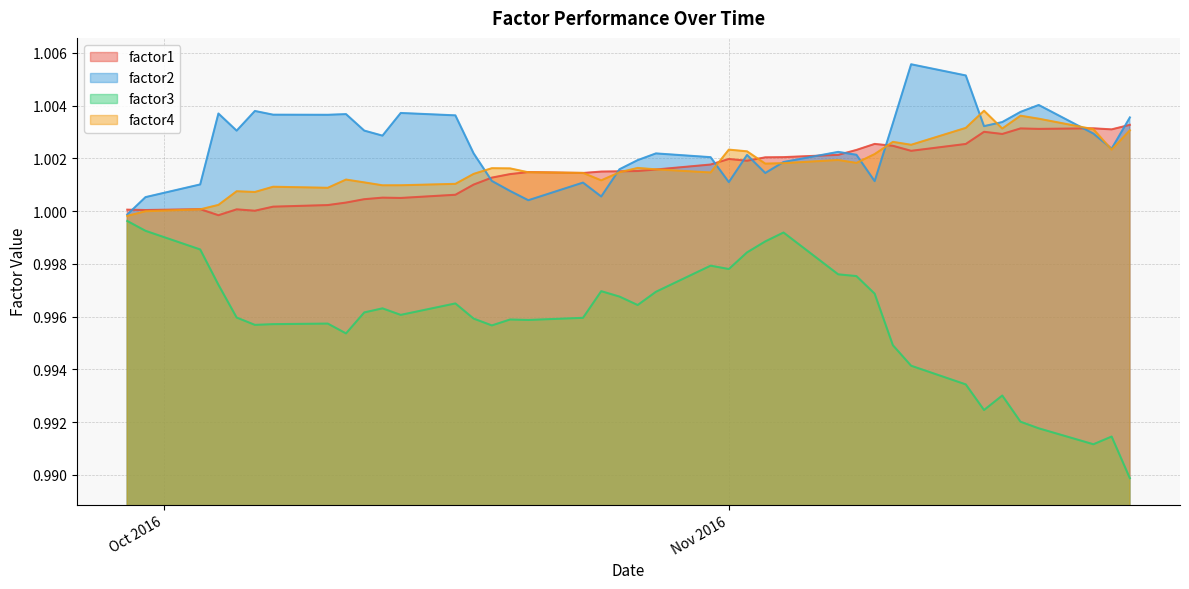

What is the maximum value shown in the chart?

1.0